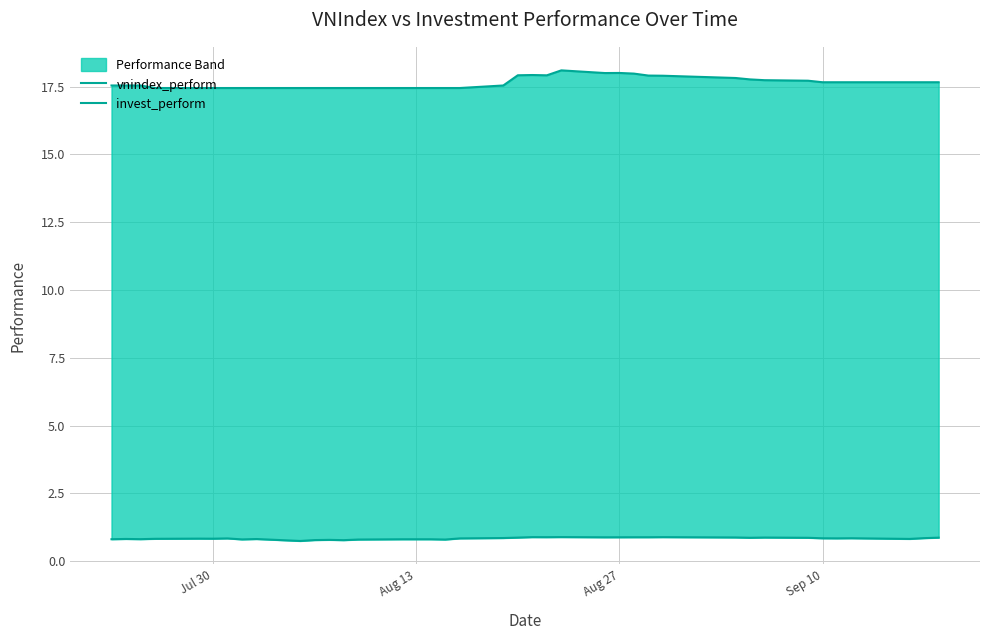

Does the chart display data point markers on the line(s)?

No